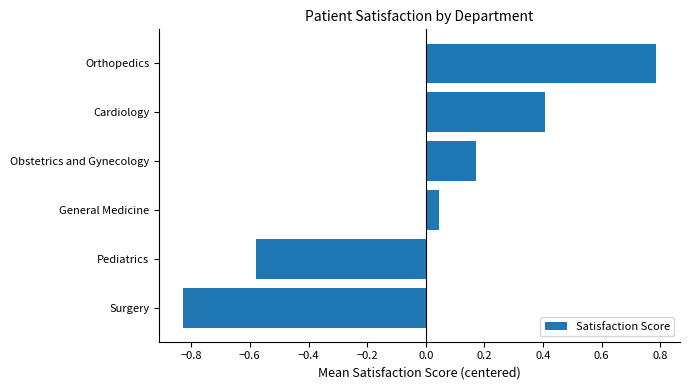

Where is the data nearest to the value 0?

General Medicine